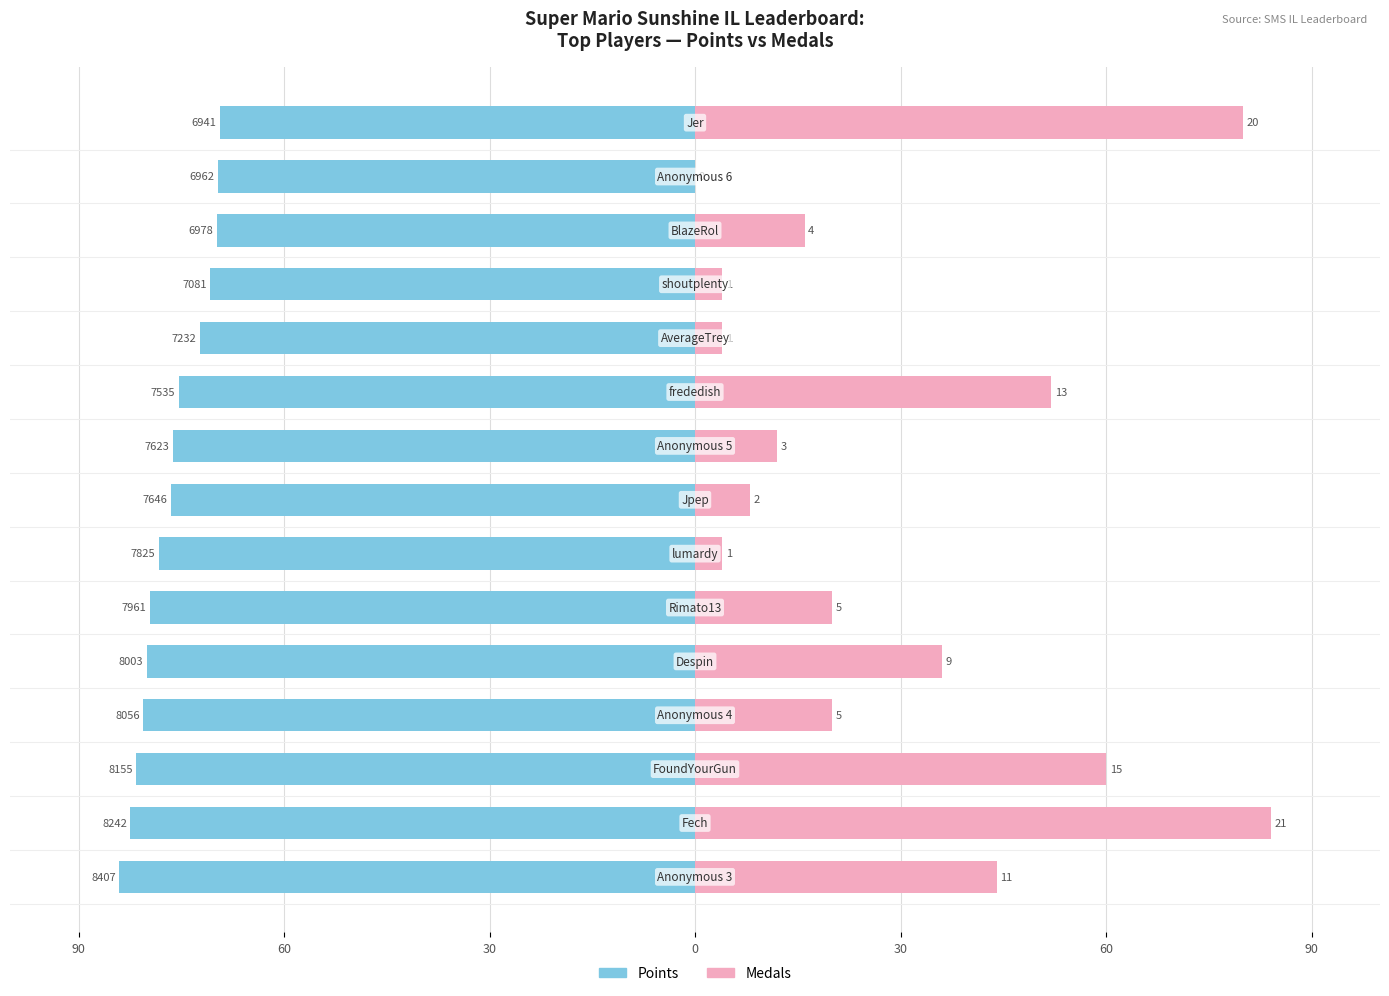

Which has a higher value, 11 or 0?

11